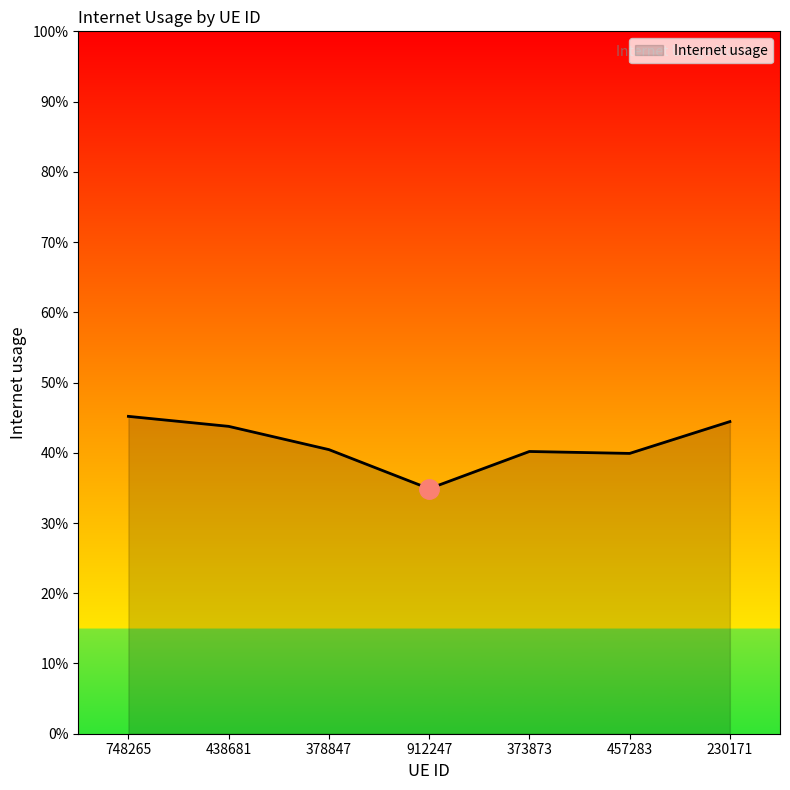

At which category does the data reach its first local valley?

912247